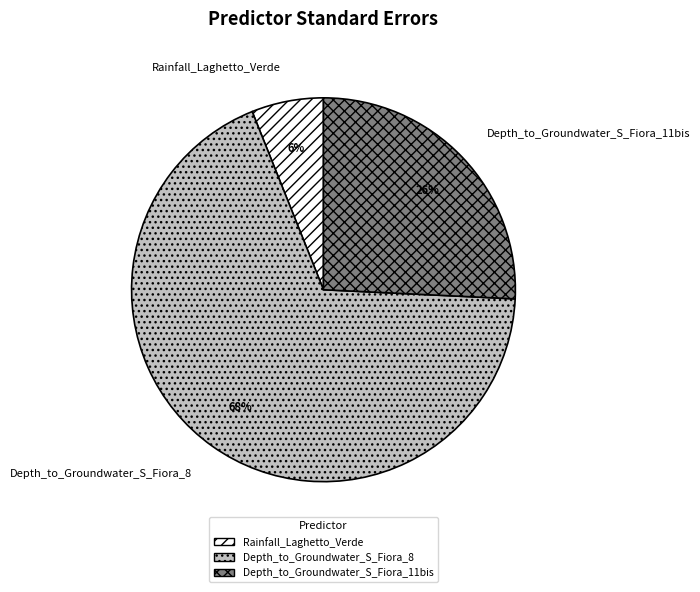

What is the smallest slice in the pie chart?

Rainfall_Laghetto_Verde